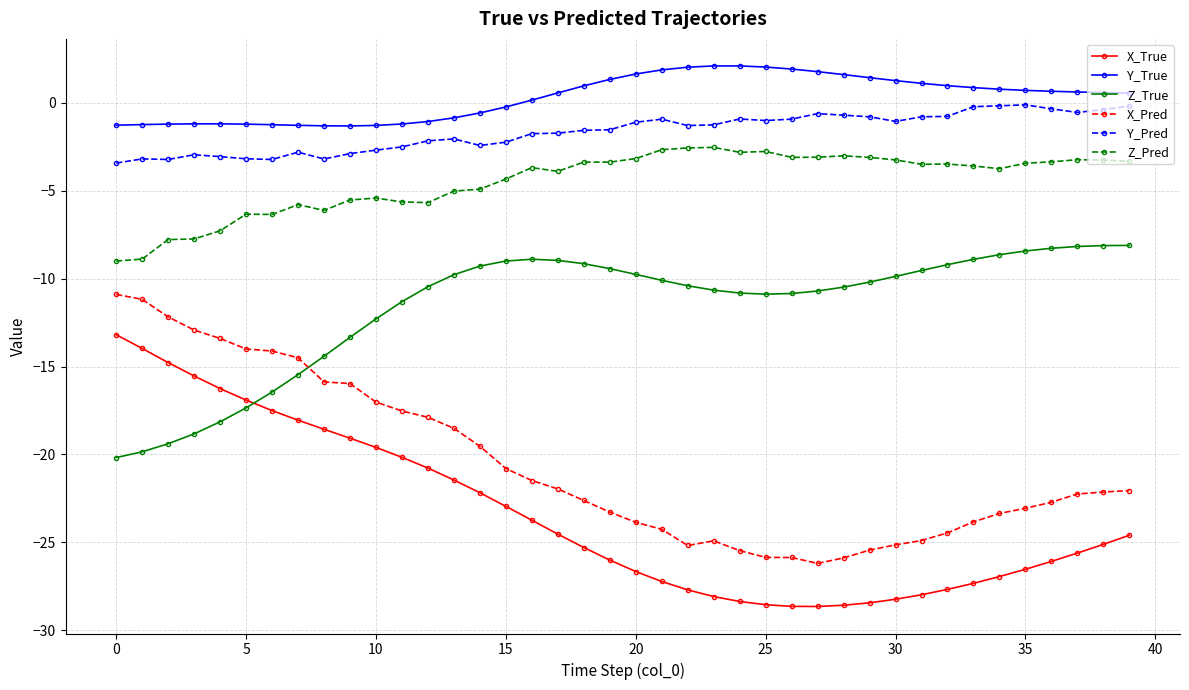

Which series has the largest total across all categories?

Y_True